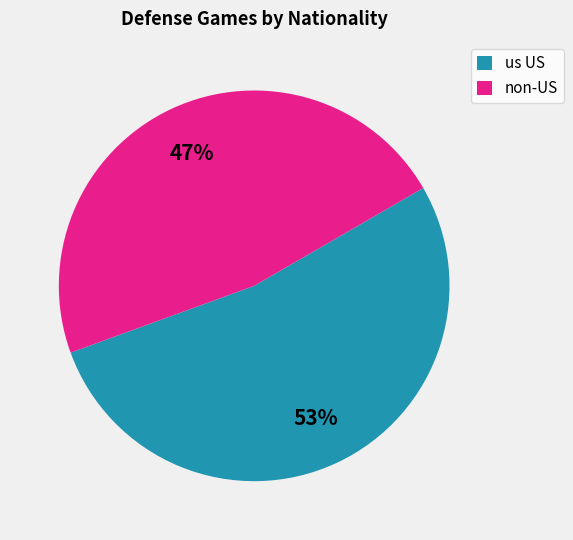

To the nearest percent, what is the combined percentage of non-US and us US?

100%